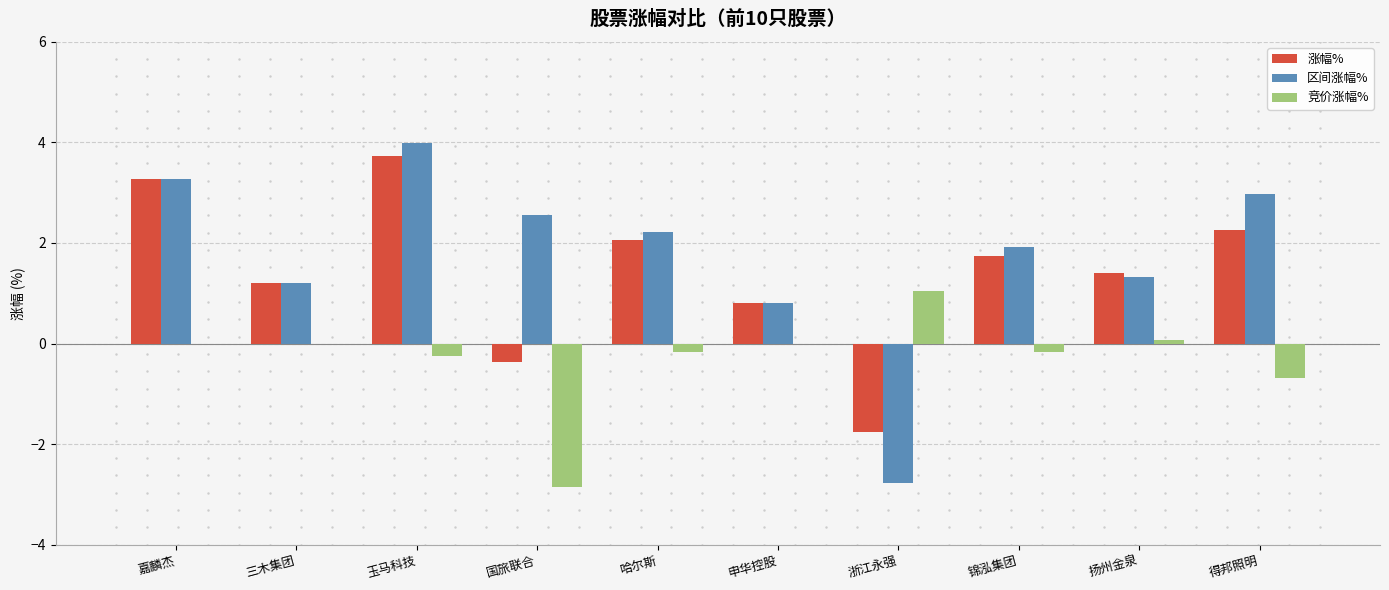

The value of 区间涨幅% at 申华控股 is 0.8. True or false?

True